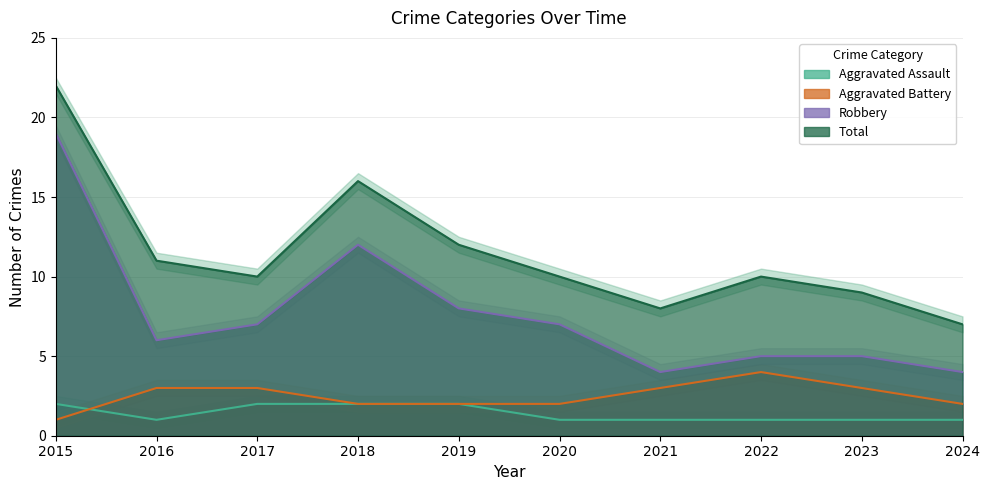

Reading left to right, transcribe all the data shown in this chart.

Aggravated Assault: 2015=2	2016=1	2017=2	2018=2	2019=2	2020=1	2021=1	2022=1	2023=1	2024=1
Aggravated Battery: 2015=1	2016=3	2017=3	2018=2	2019=2	2020=2	2021=3	2022=4	2023=3	2024=2
Robbery: 2015=19	2016=6	2017=7	2018=12	2019=8	2020=7	2021=4	2022=5	2023=5	2024=4
Total: 2015=22	2016=11	2017=10	2018=16	2019=12	2020=10	2021=8	2022=10	2023=9	2024=7